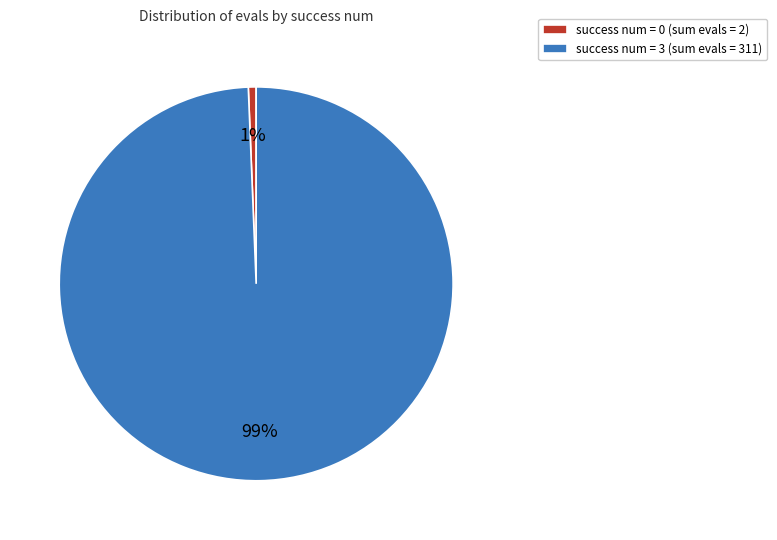

True or false: success num = 0 (sum evals = 2) accounts for 14% of the total.

False